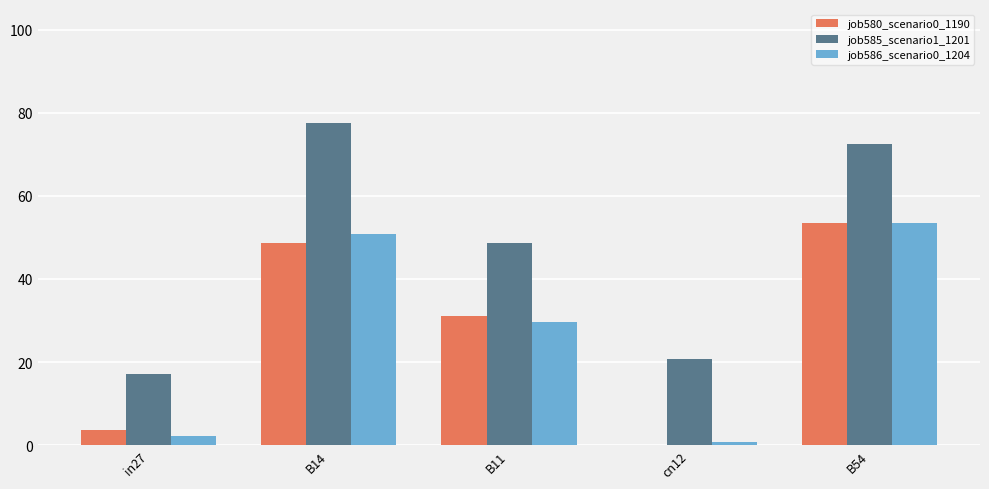

Which series has the widest spread of values?

job585_scenario1_1201